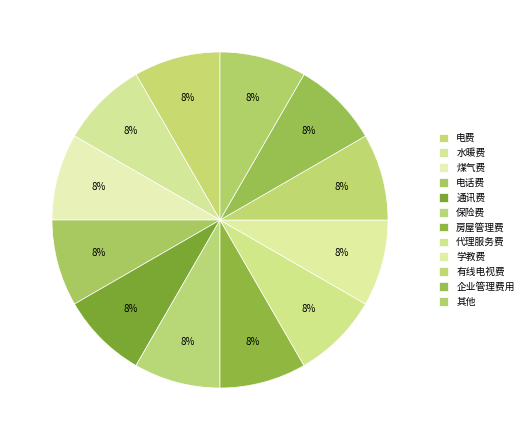

Which category has the biggest portion of the pie?

其他